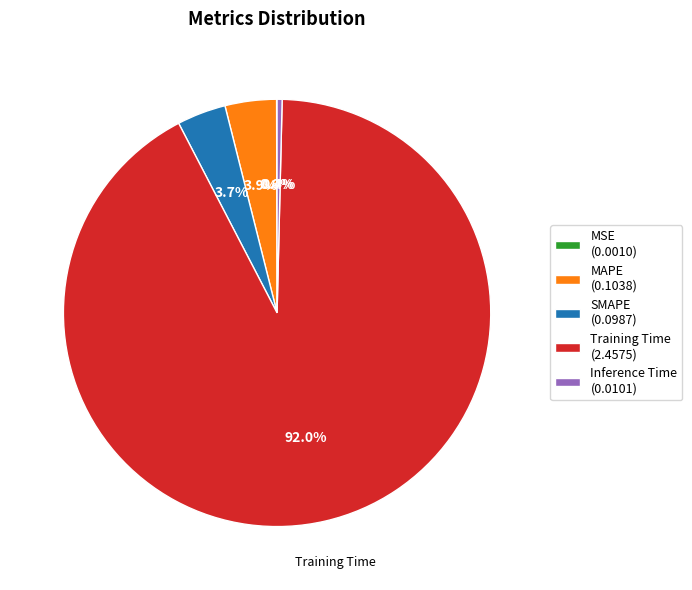

Does any single category account for the majority?

Yes